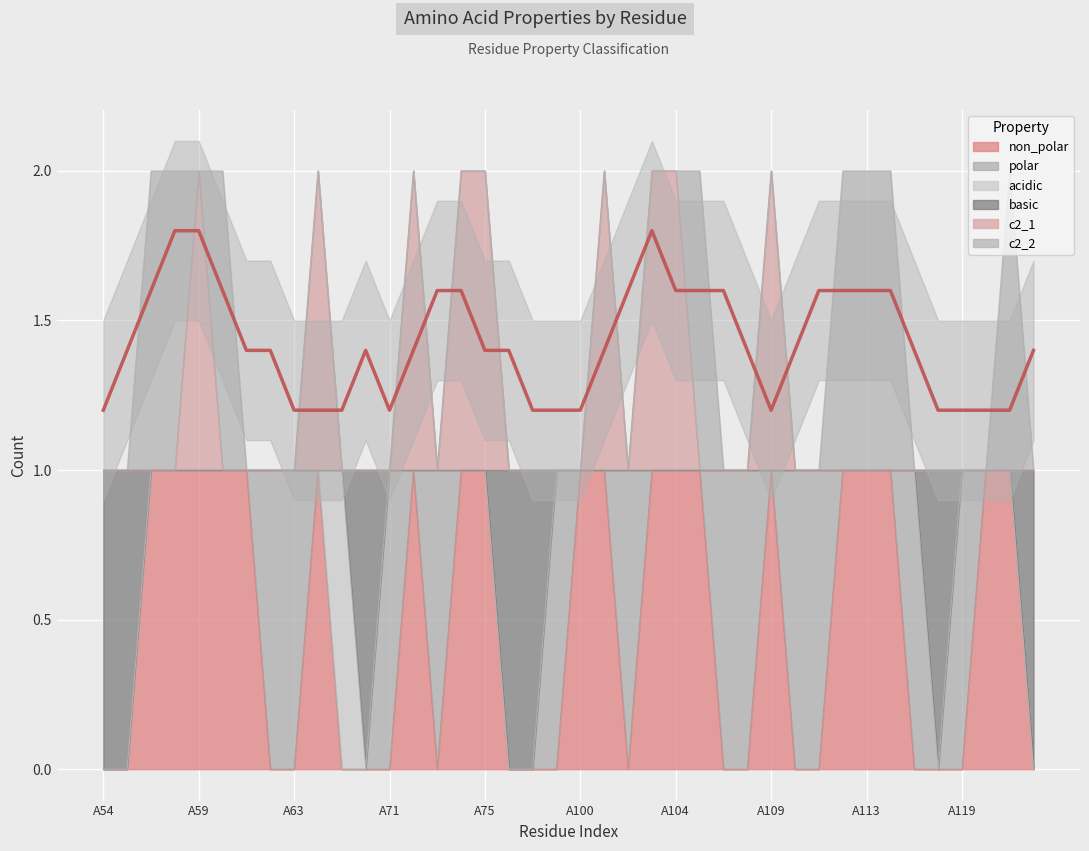

At which category does c2_1 reach its first local peak?

A59